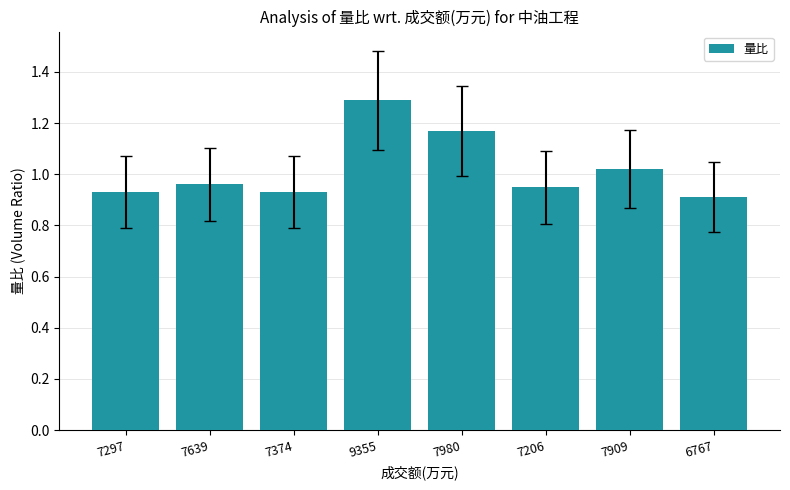

Does the chart contain stacked bars?

No